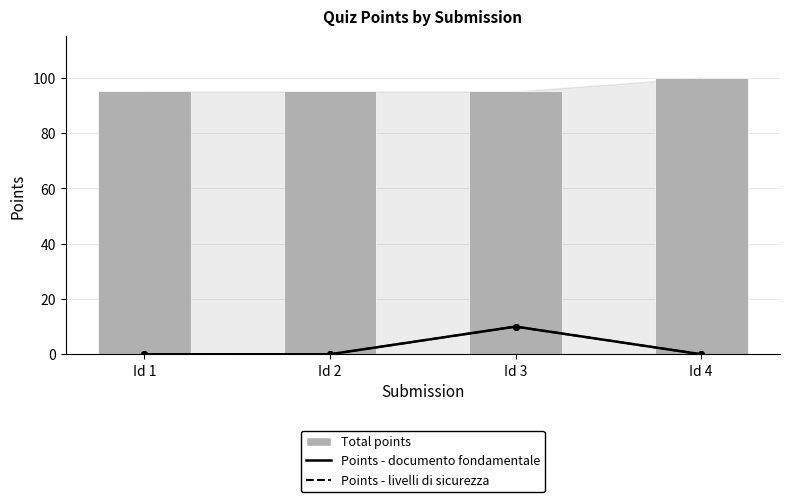

What is the sum of all Points - documento fondamentale values?

10